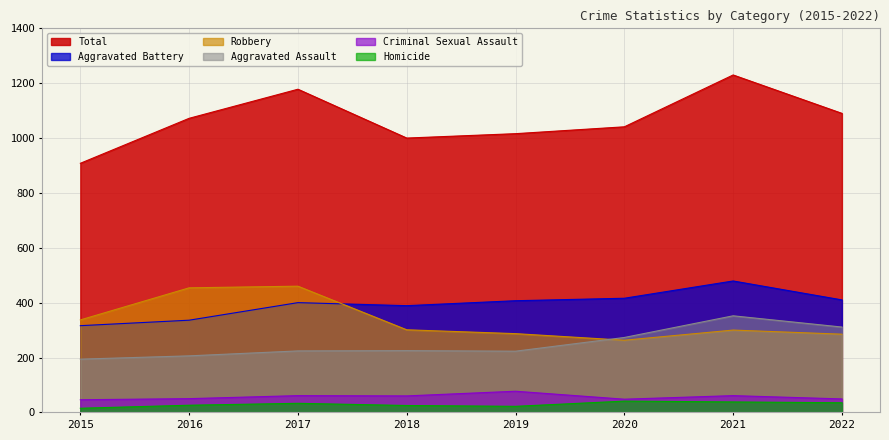

What is the difference between the second highest and minimum values in the Homicide series?

23